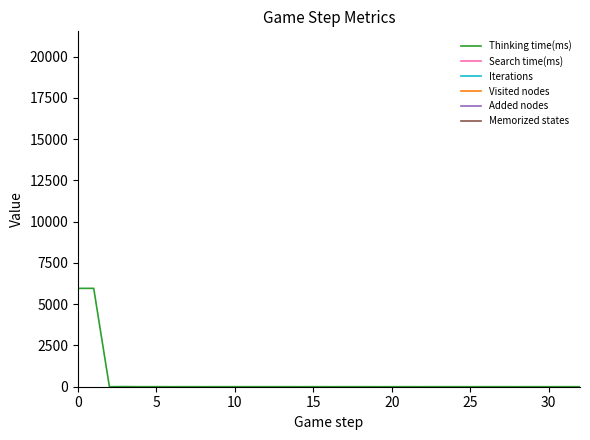

How many values in Added nodes are above zero?

1